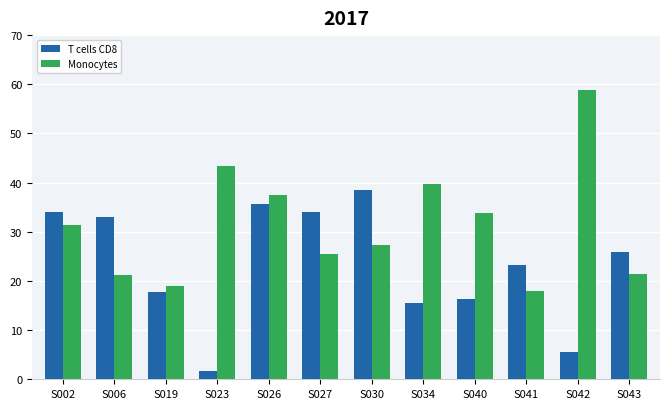

Rank the series at S043 from highest to lowest value.

T cells CD8, Monocytes